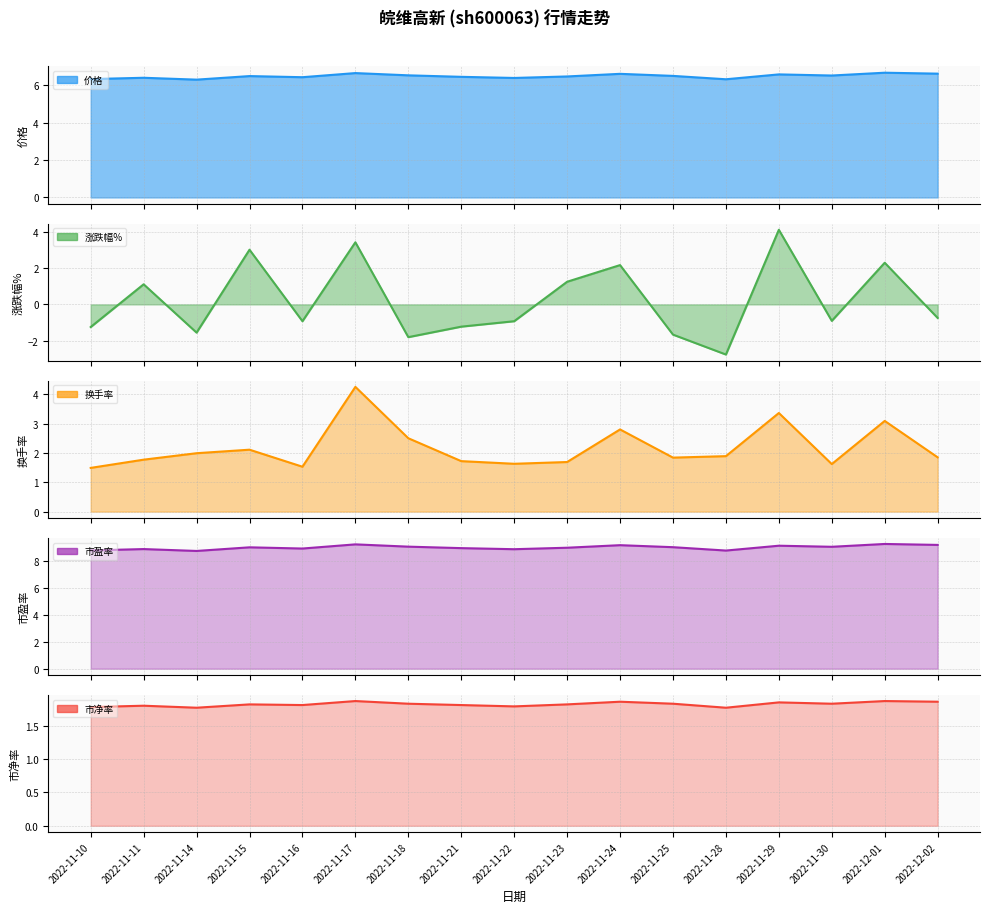

List the labels in order of 市盈率 value, smallest first.

2022-11-14, 2022-11-28, 2022-11-10, 2022-11-22, 2022-11-11, 2022-11-16, 2022-11-21, 2022-11-23, 2022-11-15, 2022-11-25, 2022-11-30, 2022-11-18, 2022-11-29, 2022-11-24, 2022-12-02, 2022-11-17, 2022-12-01